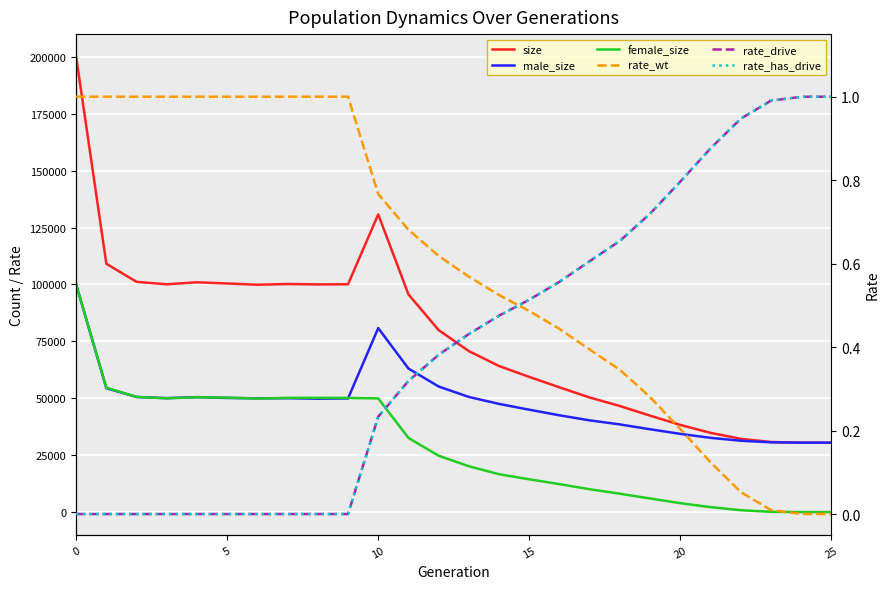

Does the chart display data point markers on the line(s)?

No